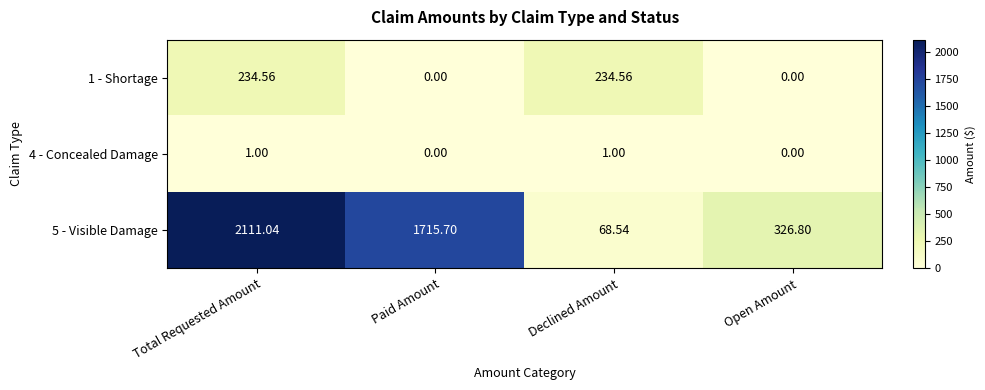

Which series has the largest total across all categories?

5 - Visible Damage